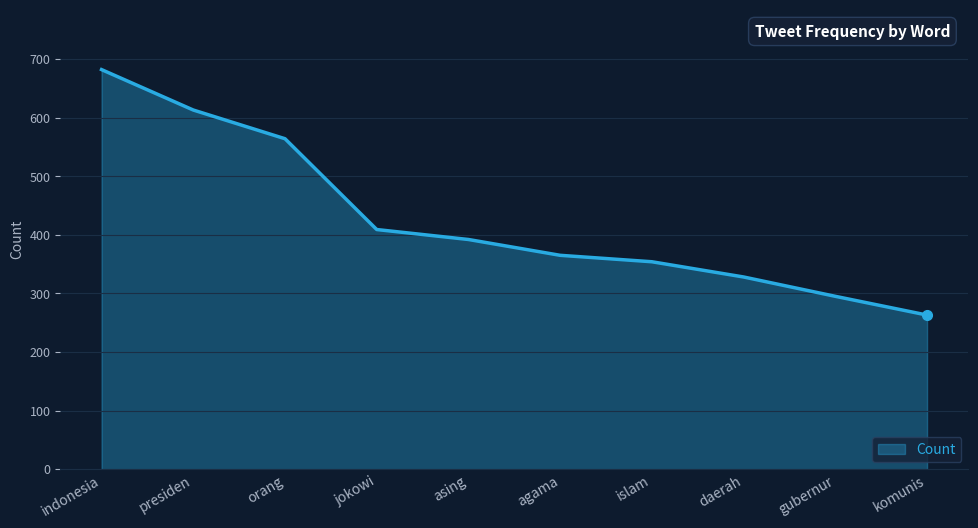

Which has a higher value, gubernur or islam?

islam